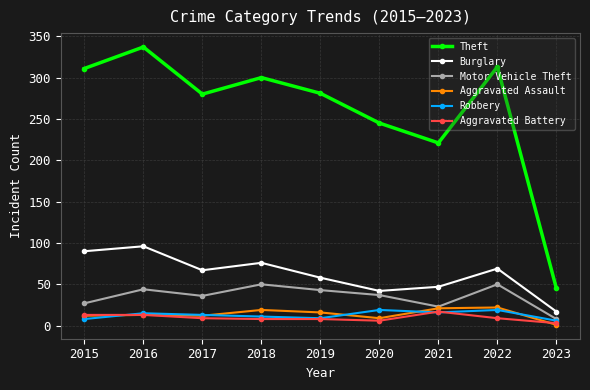

At how many categories does at least one series exceed 274?

6